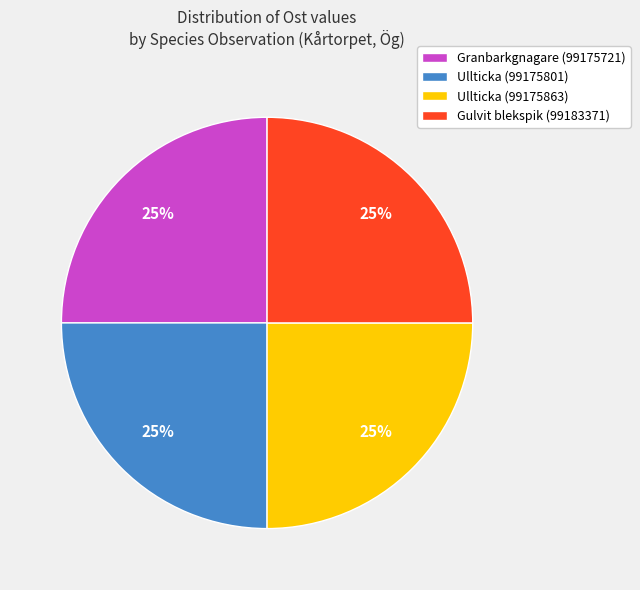

True or false: Ullticka (99175863) accounts for 14% of the total.

False